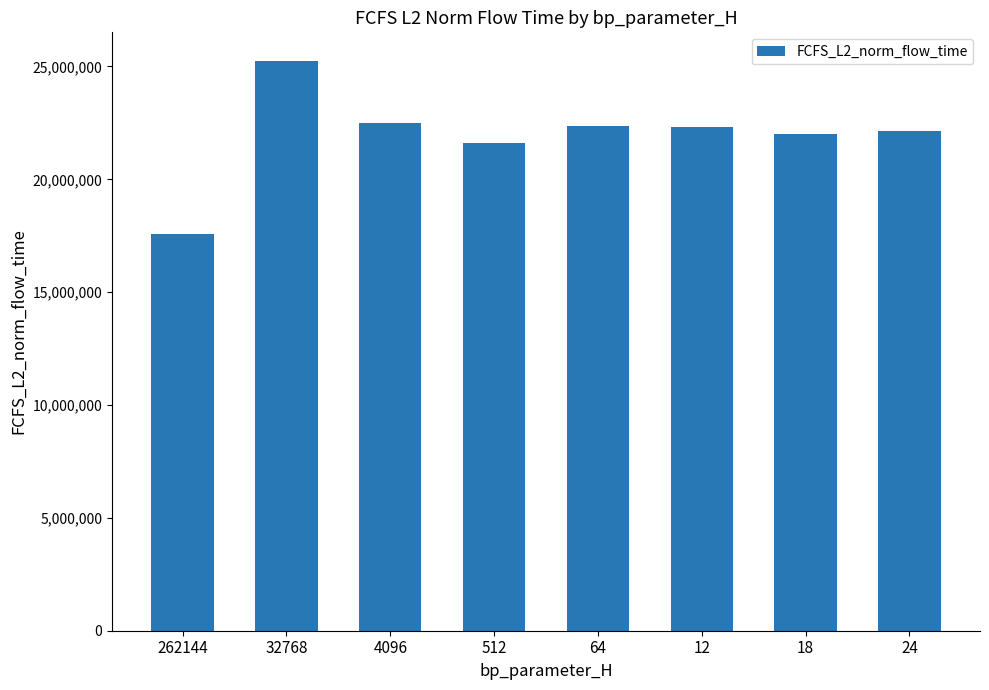

What is the maximum value shown in the chart?

25250616.1